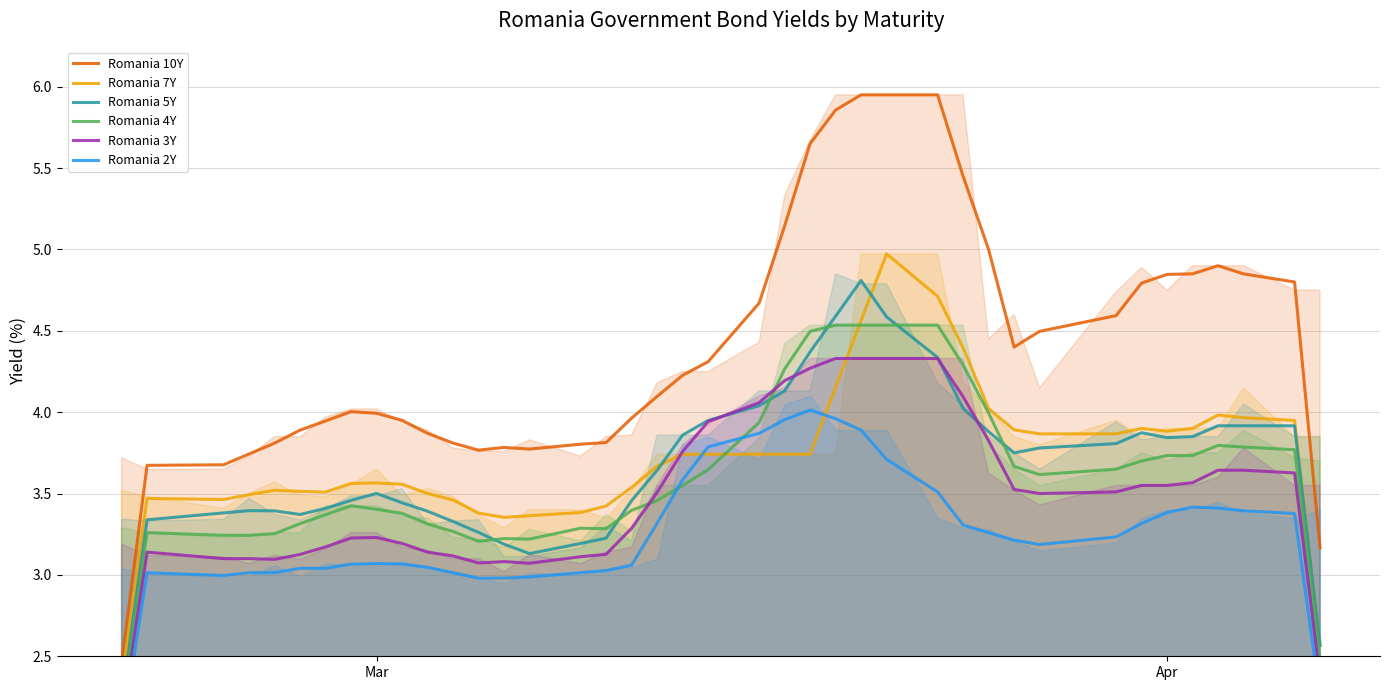

Does the chart display data point markers on the line(s)?

No